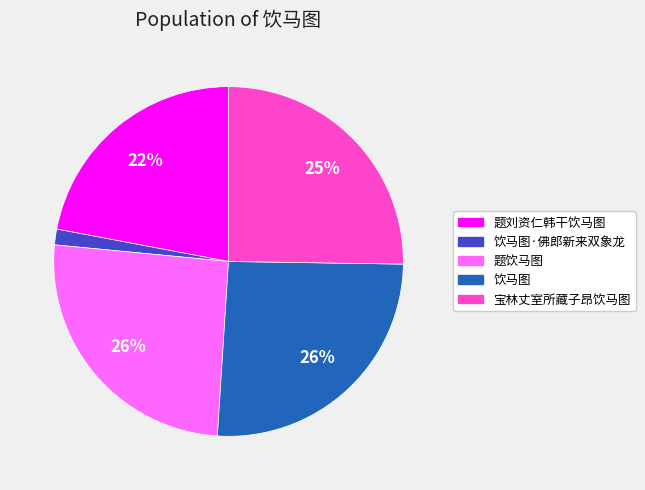

To the nearest percent, what is the average slice percentage?

20%